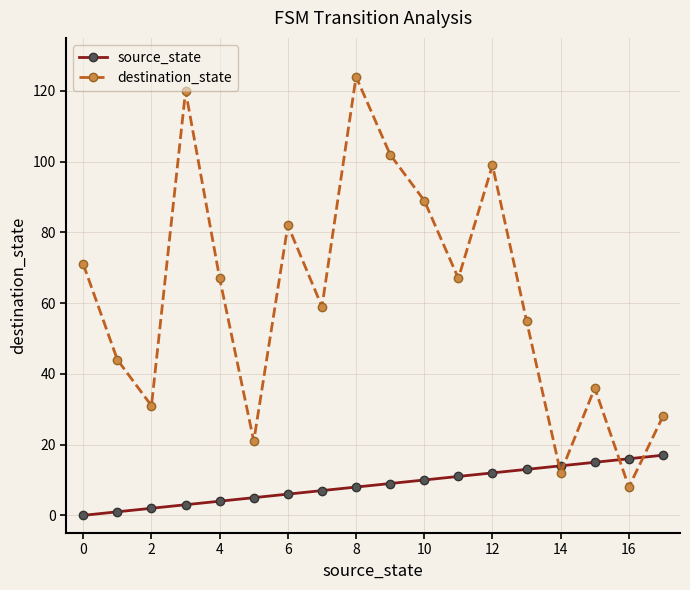

Which series has the widest spread of values?

destination_state